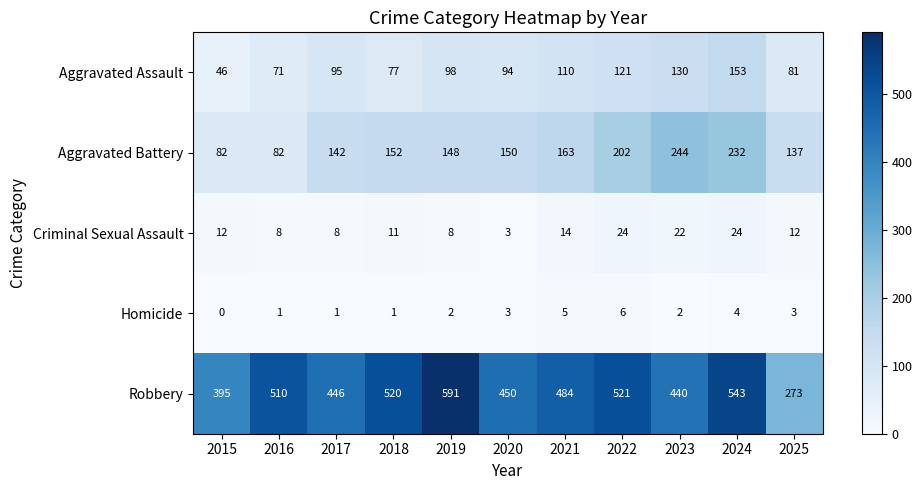

Where does the Aggravated Battery series first go above 150?

2018